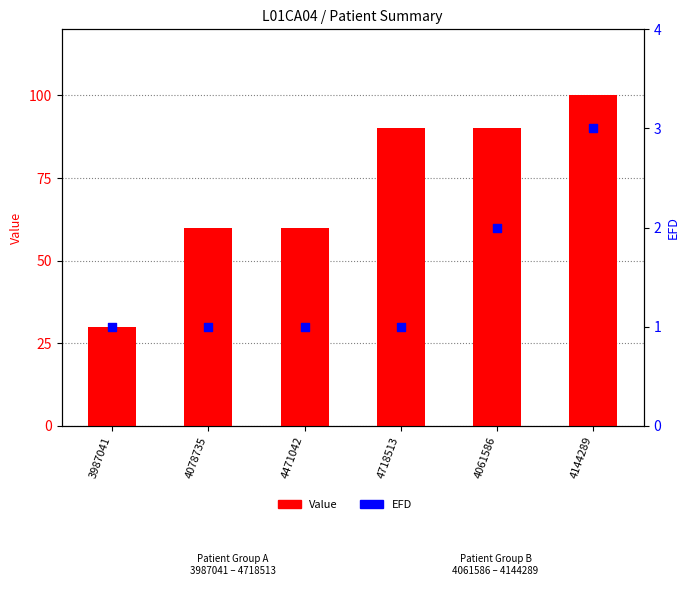

Which series contains the lowest Y value?

EFD